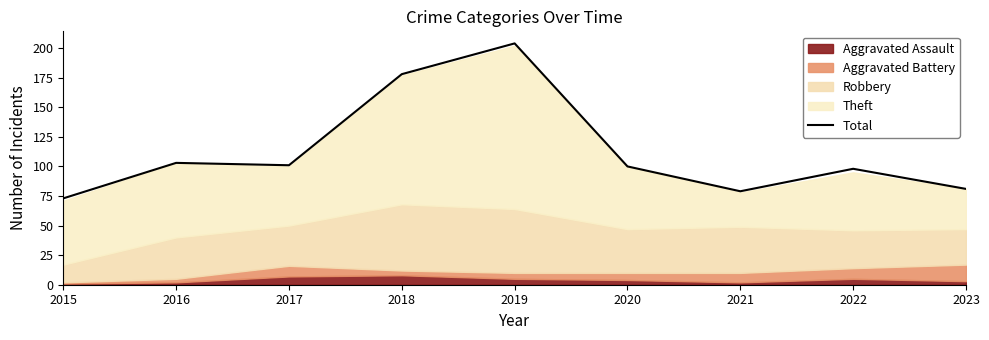

How many points are lower than both their immediate neighbors (excluding endpoints)?

2